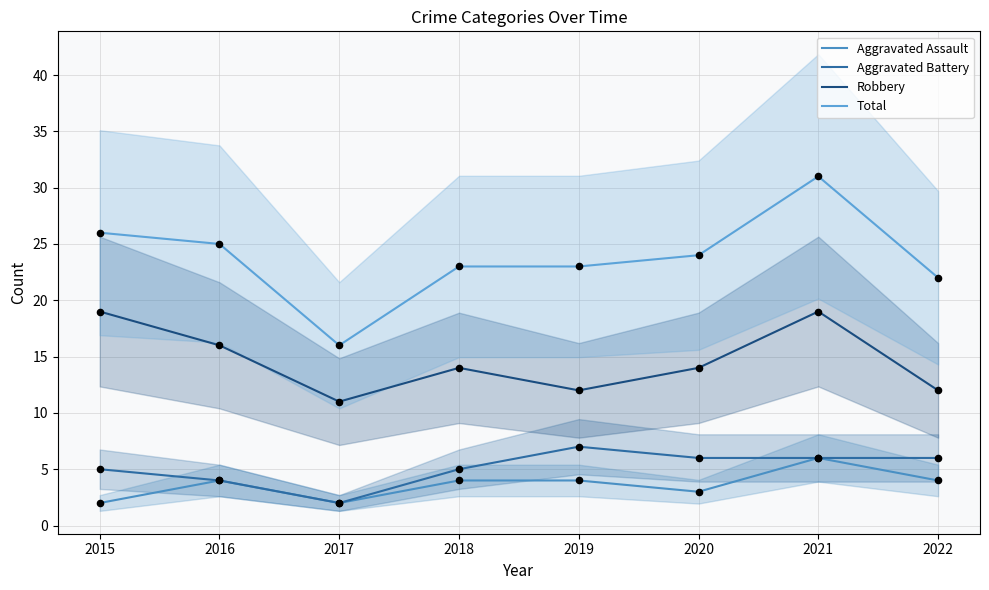

Which series reaches the minimum Y coordinate?

Aggravated Assault